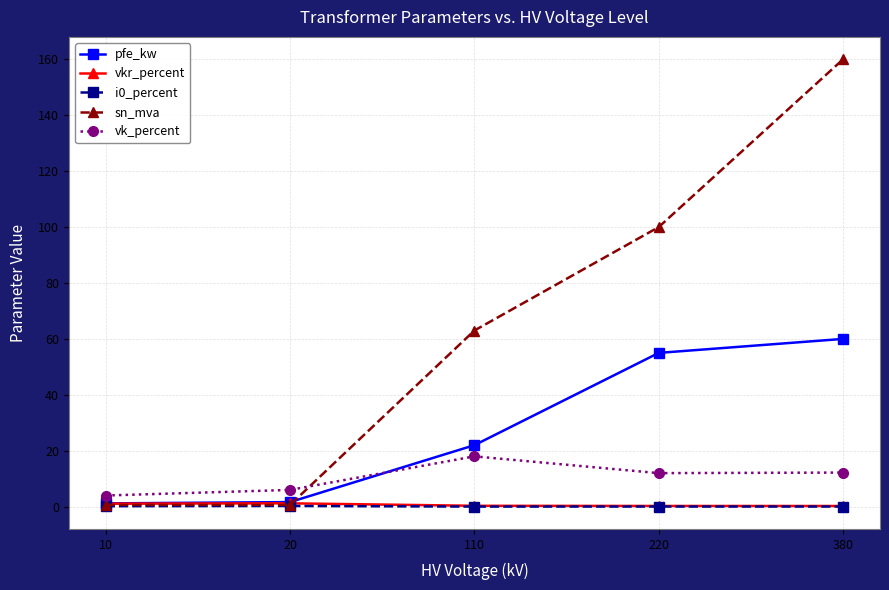

What is the value of the pfe_kw point at the 3rd from the left?

22.0